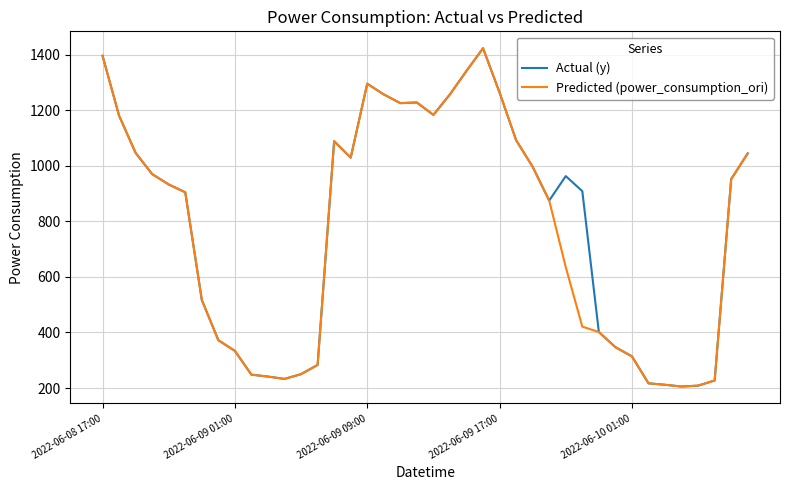

What is the maximum value shown in the chart?

1423.5